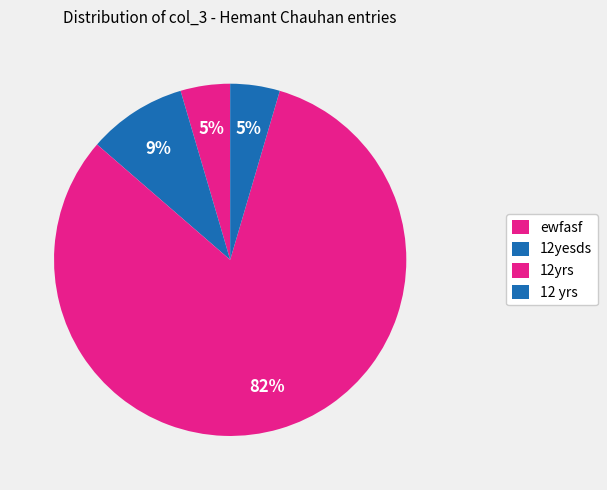

Is 12yesds the majority of the pie?

No